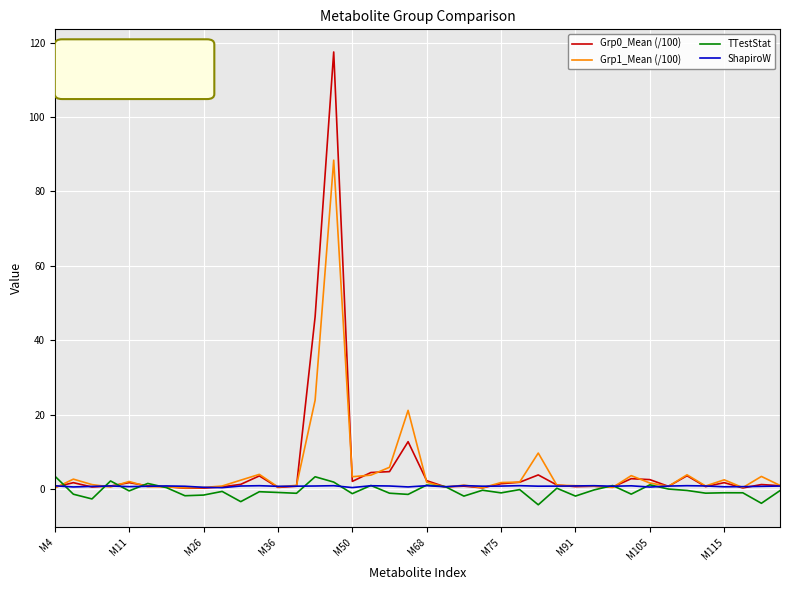

Does the chart display data point markers on the line(s)?

No